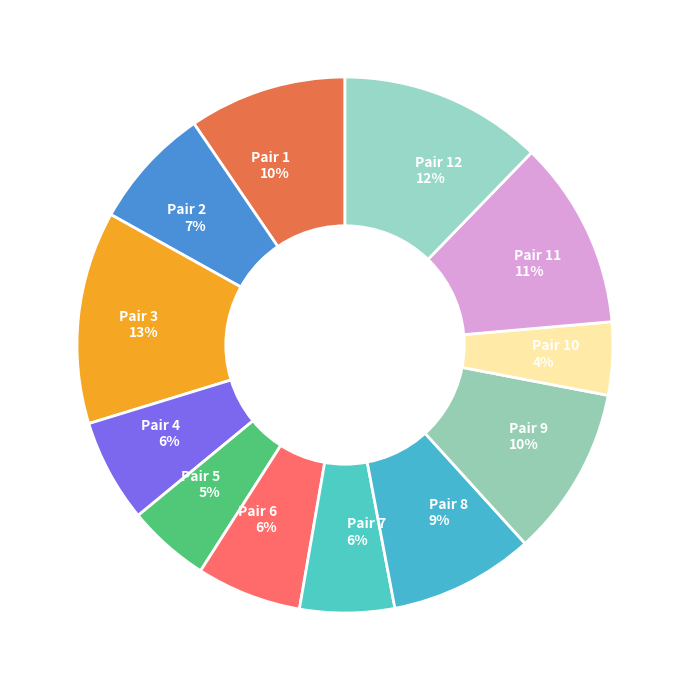

True or false: Pair 3 13% accounts for 23% of the total.

False